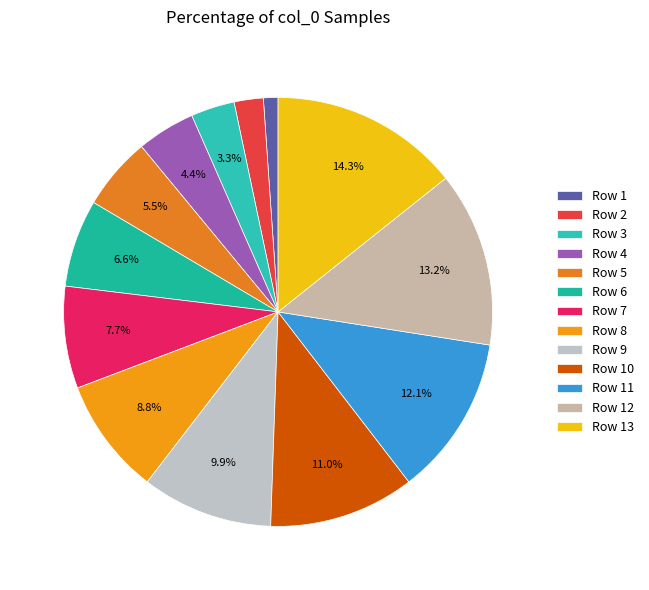

Count the number of slices in the pie.

13